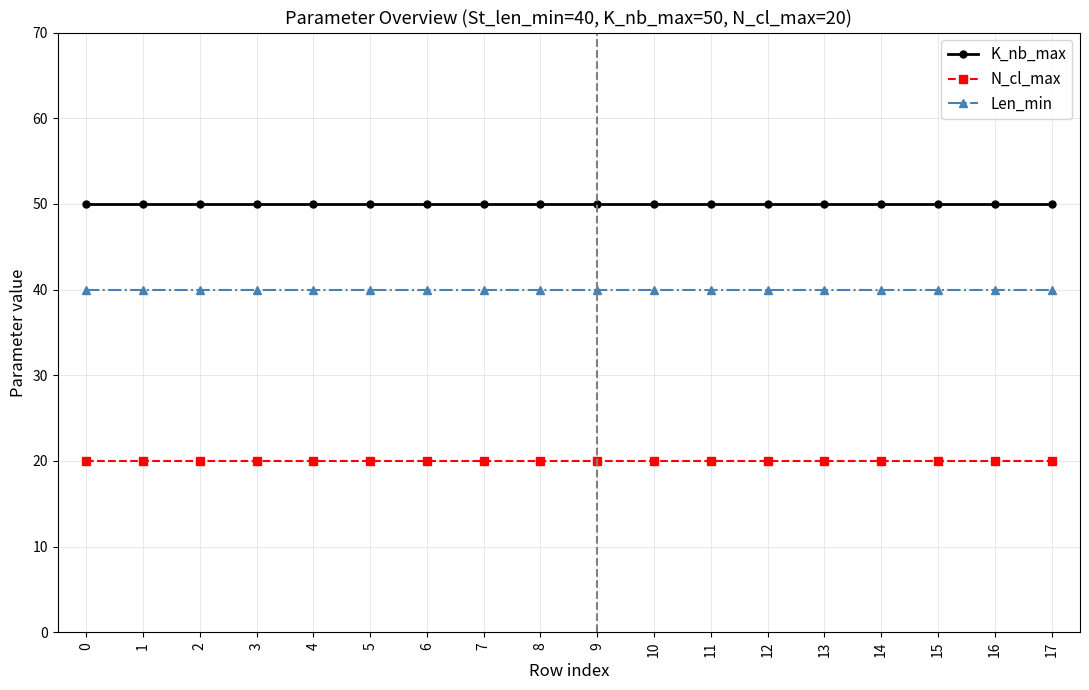

What is the average value of the Len_min series?

40